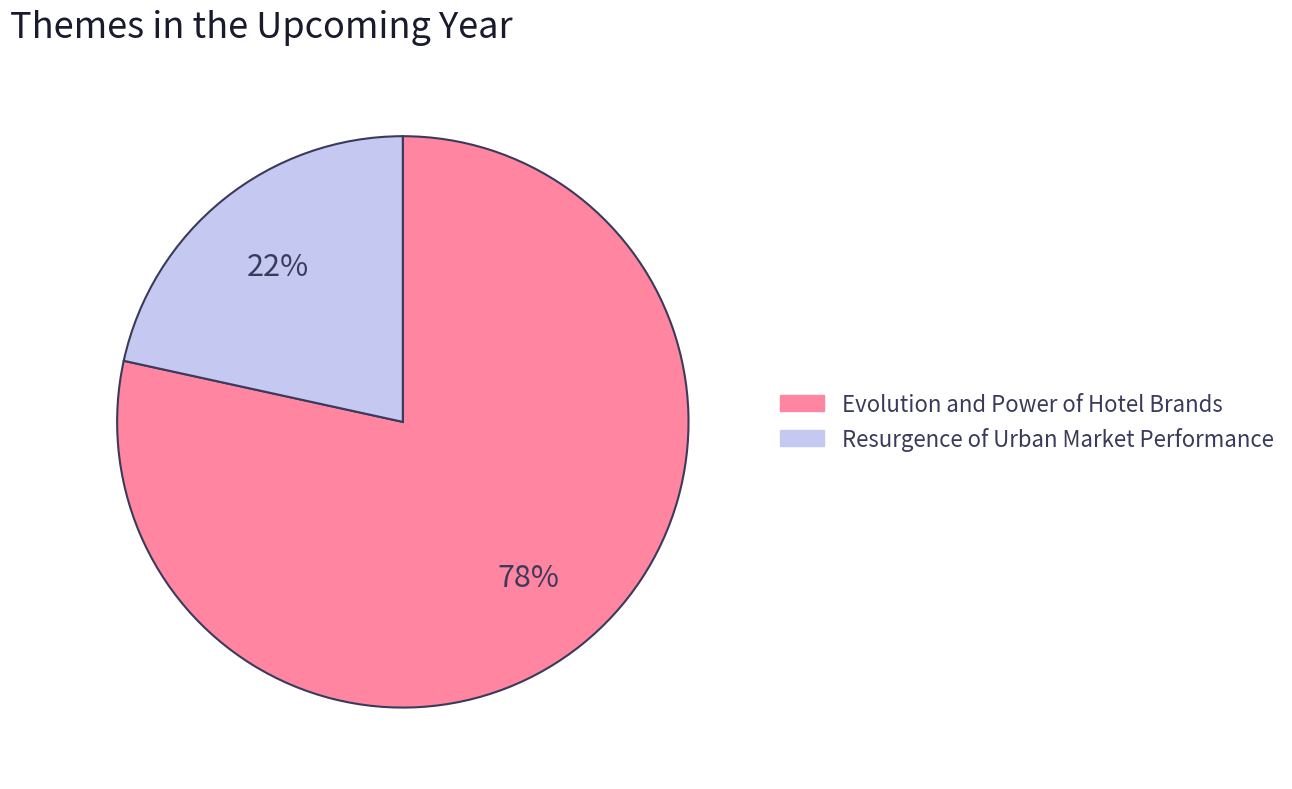

To the nearest percent, what portion does Resurgence of Urban Market Performance represent?

22%